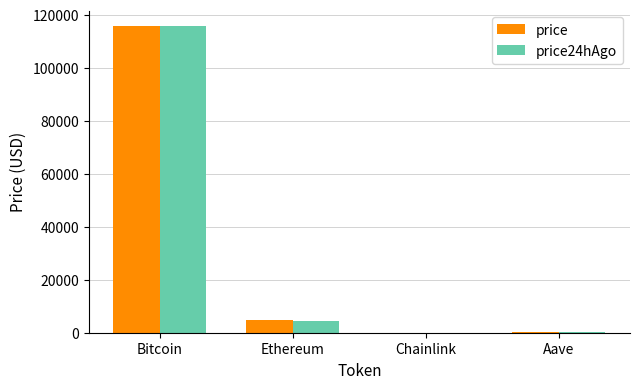

At which category is the sum across all series the highest?

Bitcoin